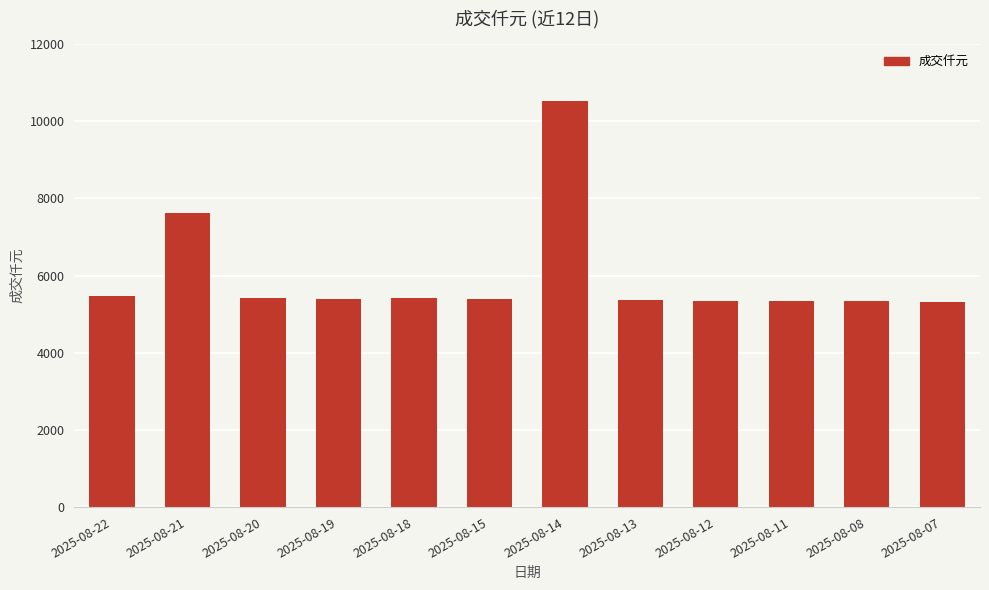

What is the value of the 2nd bar from the left?

7615